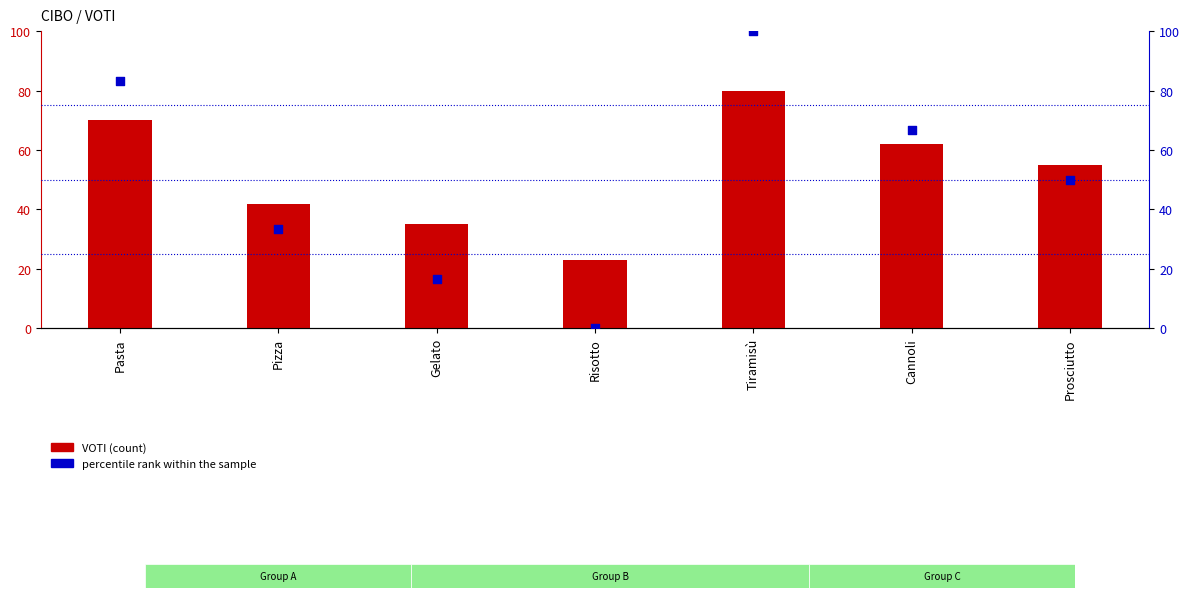

Which series reaches the maximum Y coordinate?

percentile rank within the sample